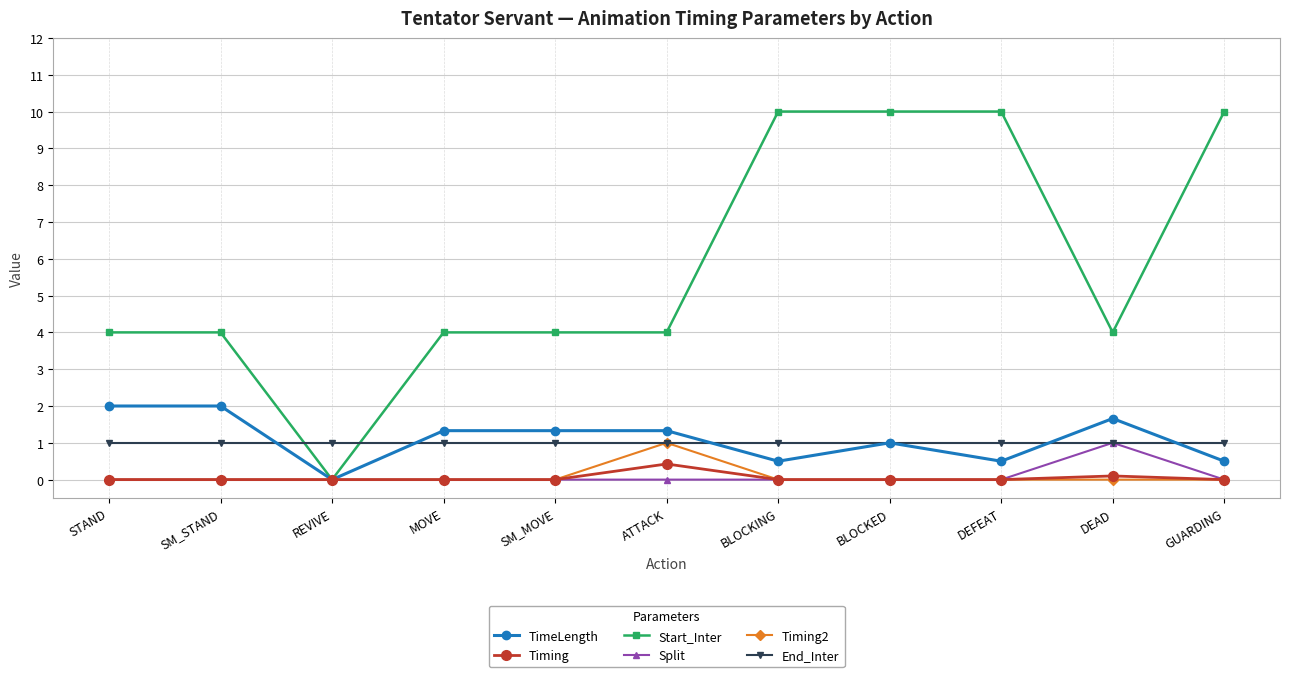

What is the total value across all series at STAND?

7.0